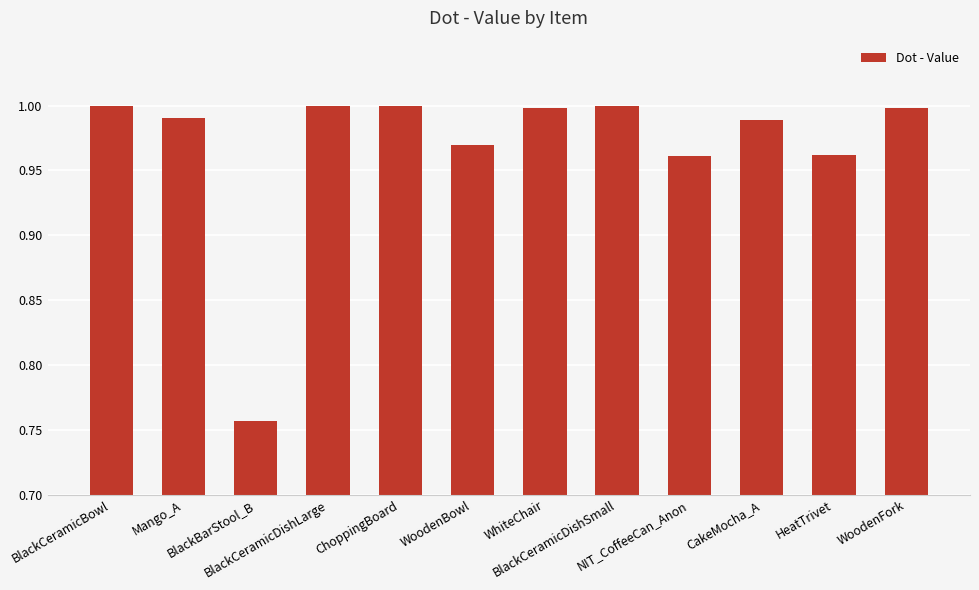

What is the sum of all values?

11.6